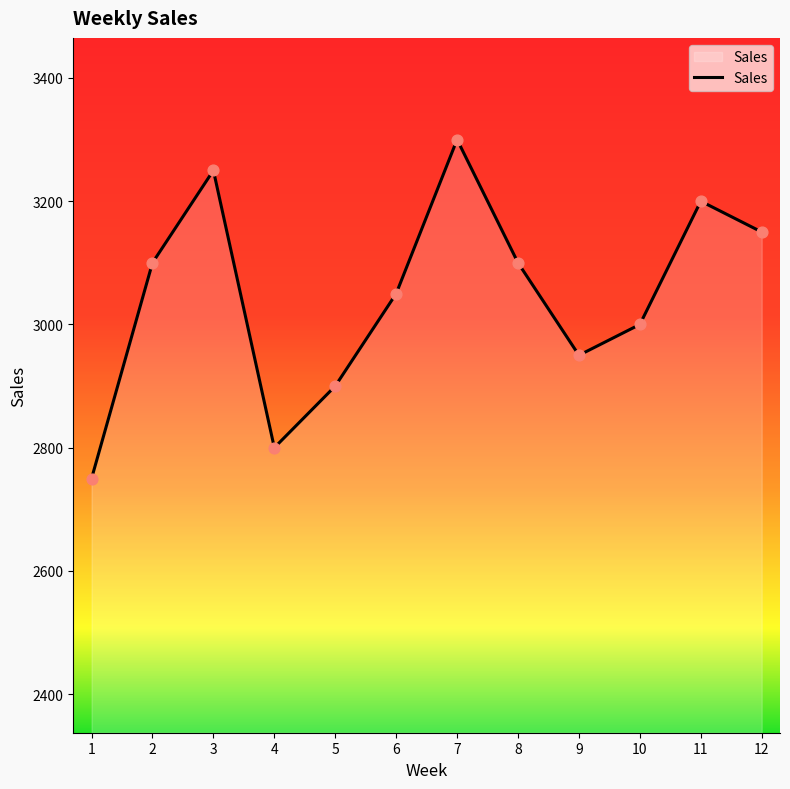

What is the ratio of the value at 10 to the value at 8?

1.0